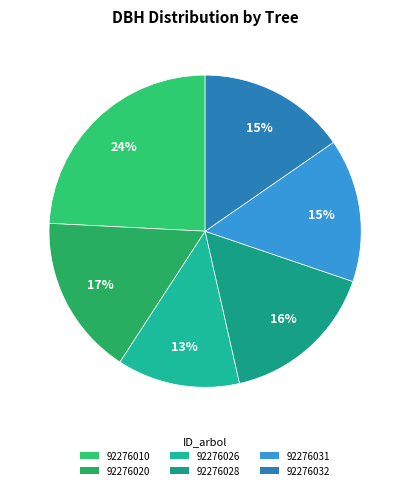

What is the change in value from 92276010 to 92276032?

-17.1